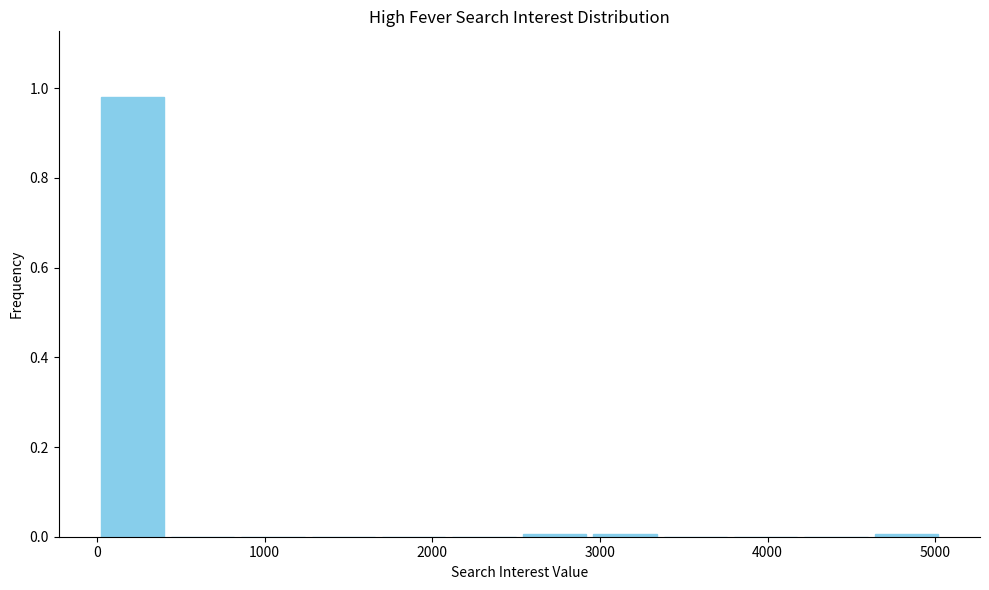

Reading left to right, transcribe this chart: for each bar, give the range it covers on the x-axis and its height. Neither the bar edges nor the heights are printed on the chart, so give them approximately, as read against the axes.

0 to 400: 0.98
400 to 800: 0
800 to 1300: 0
1300 to 1700: 0
1700 to 2100: 0
2100 to 2500: 0
2500 to 2900: under 0.02
2900 to 3400: under 0.02
3400 to 3800: 0
3800 to 4200: 0
4200 to 4600: 0
4600 to 5000: under 0.02